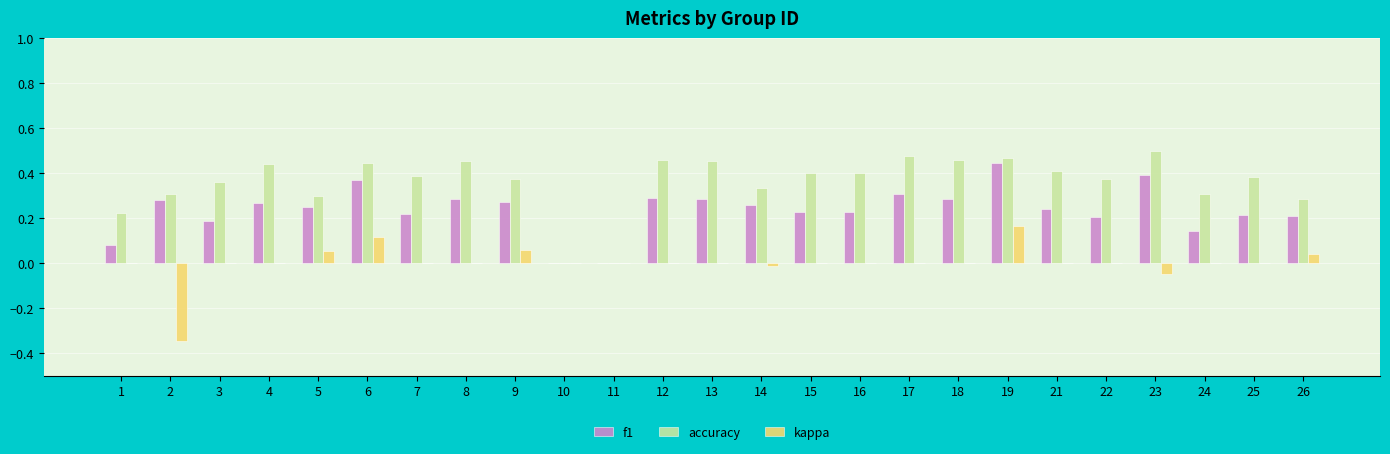

Which category has the highest value in the f1 series?

19